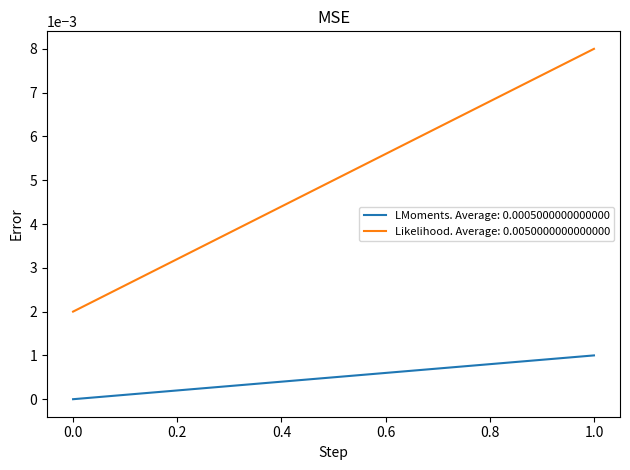

The combinedstore2 series shows 0.0 at 0. True or false?

False